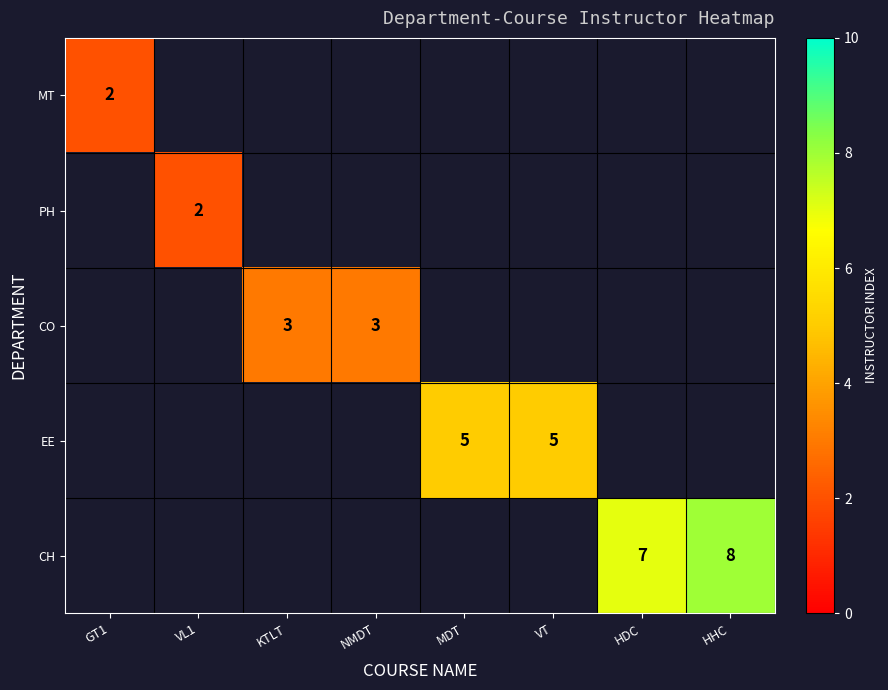

The EE series shows 5 at MDT. True or false?

True